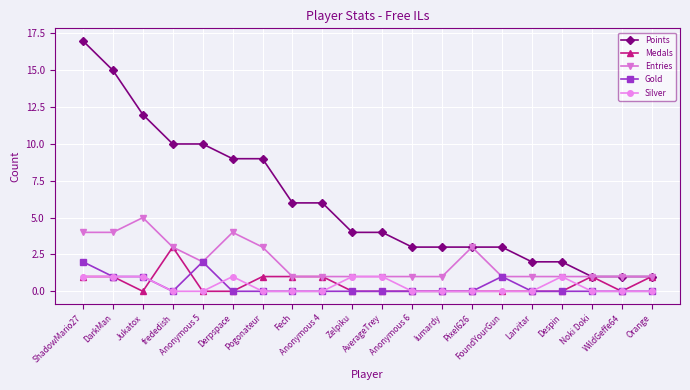

At which label does Points first exceed 4?

ShadowMario27